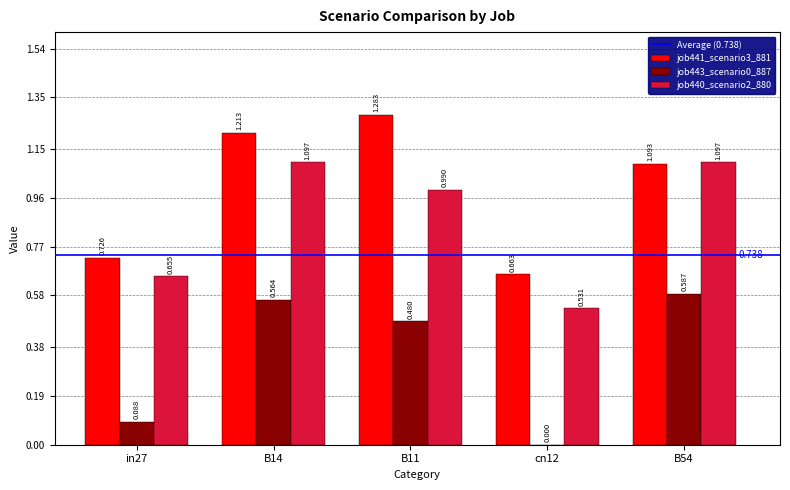

Is the value of job441_scenario3_881 at B11 greater than the value of job440_scenario2_880 at B11?

Yes